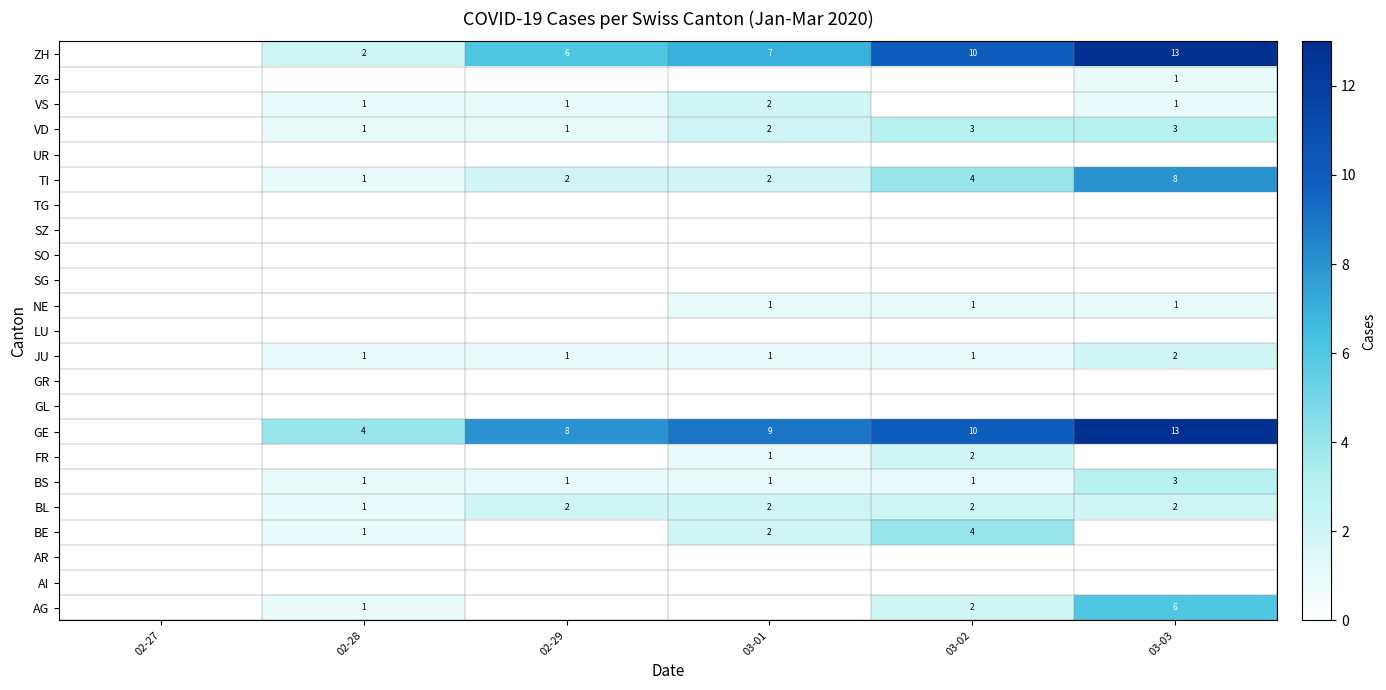

What is the greatest value displayed?

13